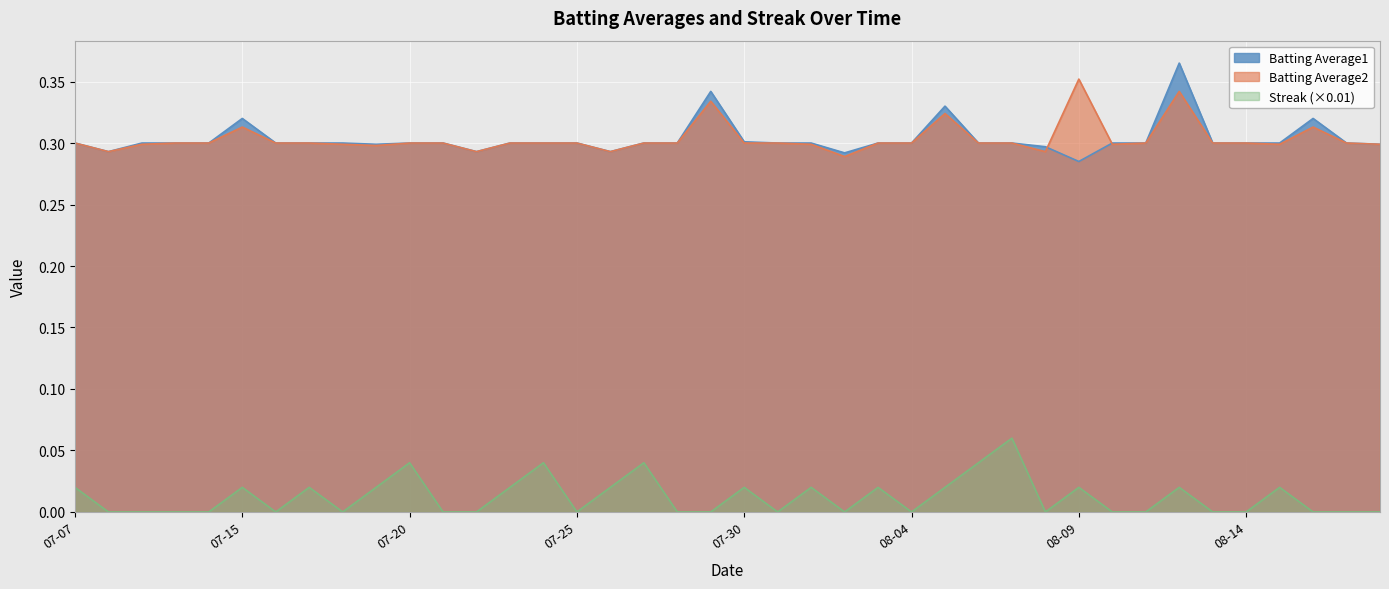

How many categories are shown in the chart?

40